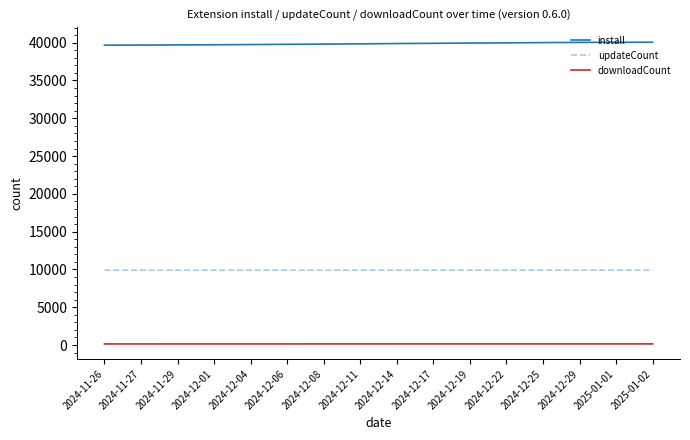

What is the maximum value shown in the chart?

40060